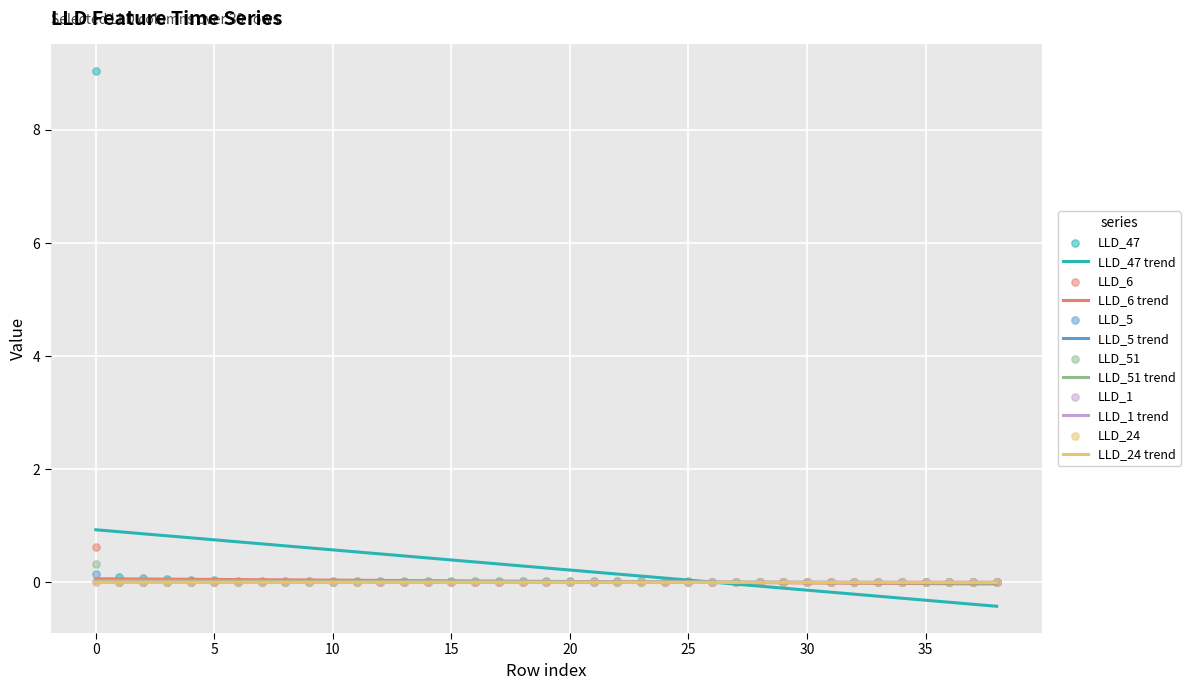

At how many categories does at least one series exceed 8?

1